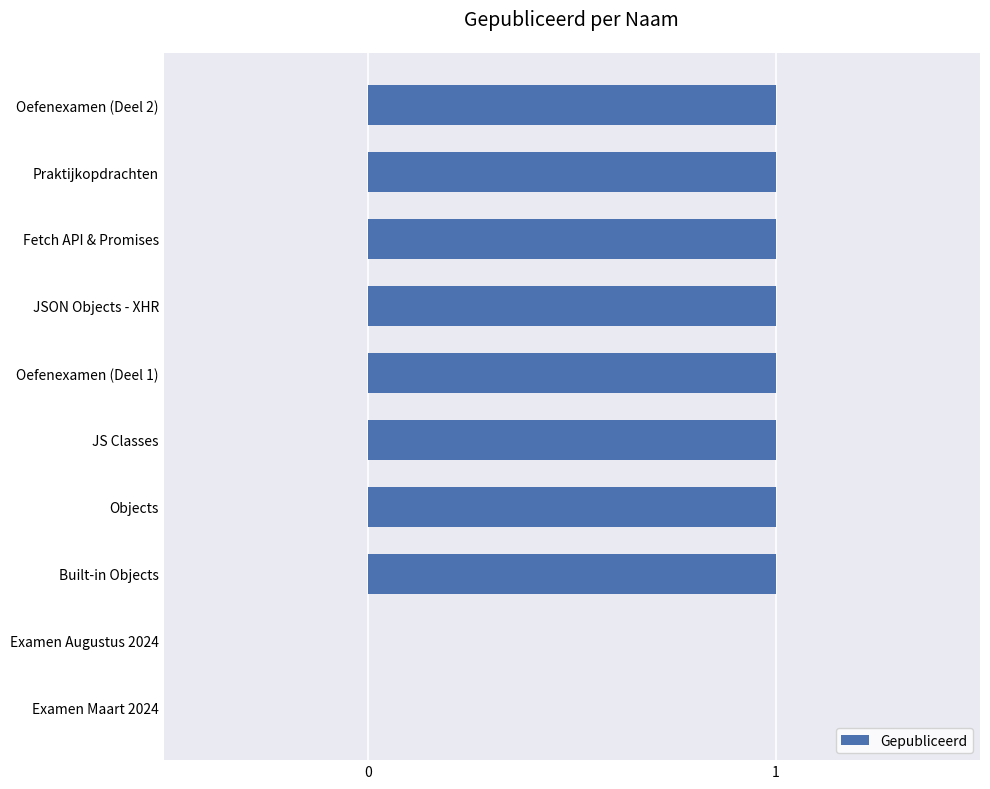

What is the sum of all values?

8